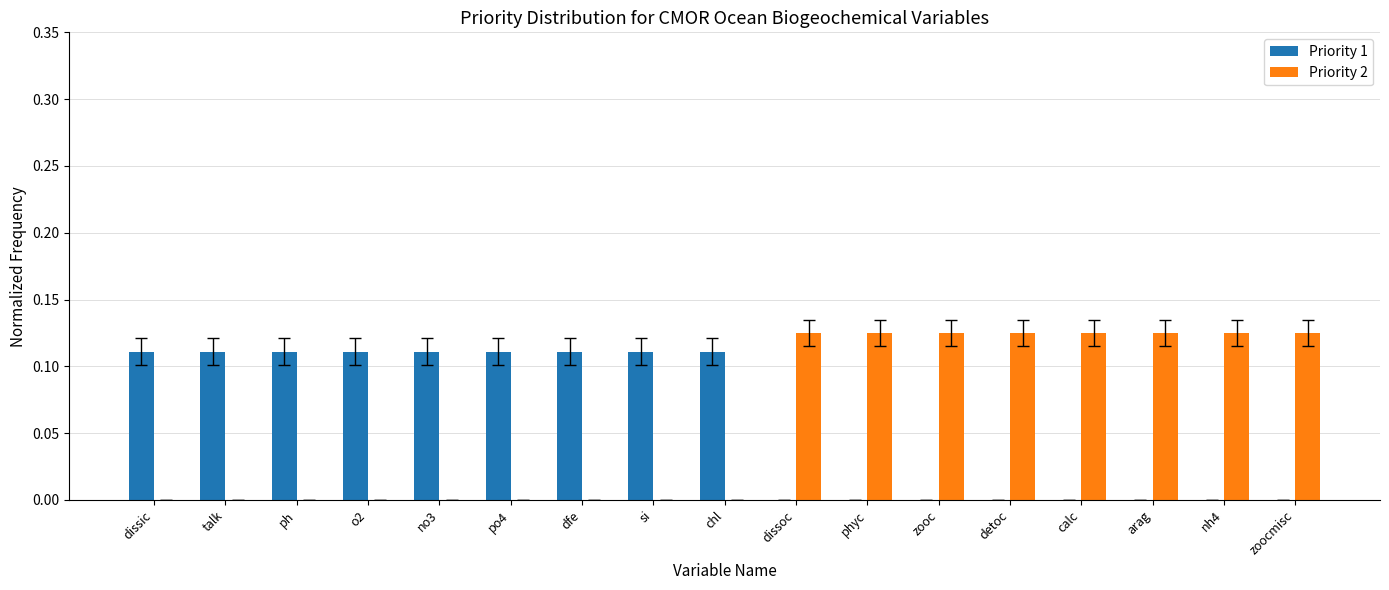

How many groups of bars are there?

17